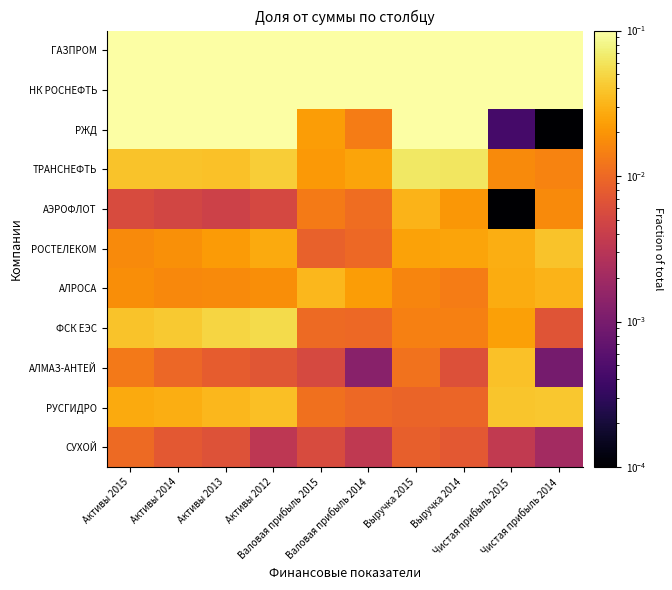

Count the number of data series in this chart.

11